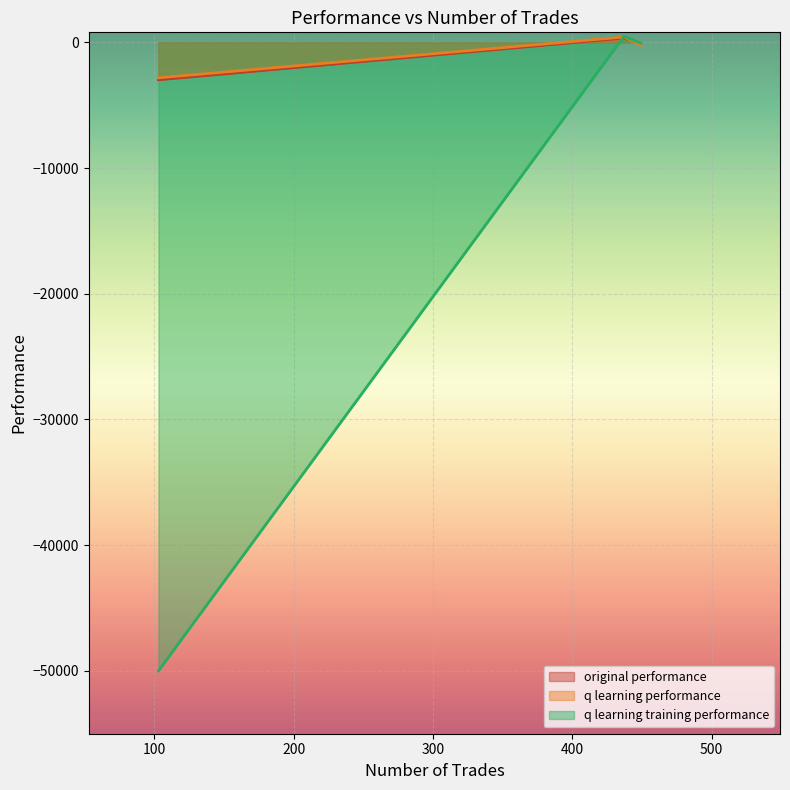

Where does the original performance series first go above -98?

437